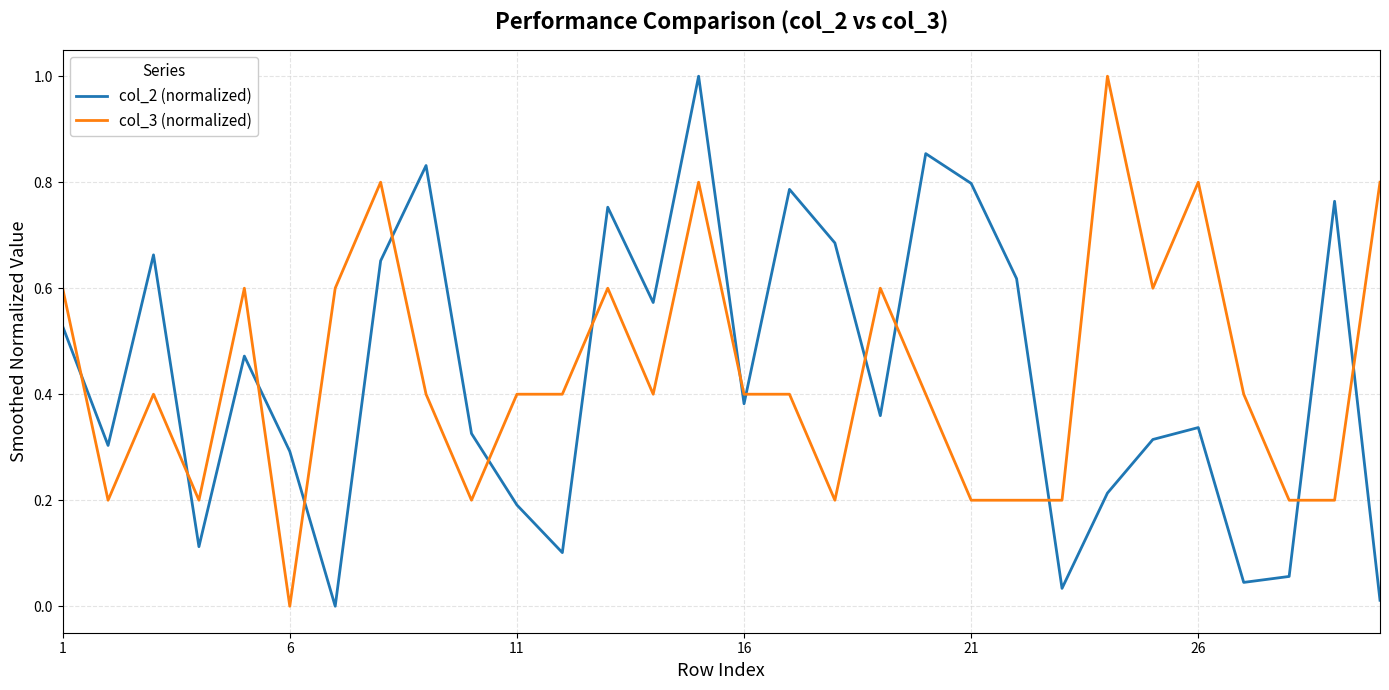

What is the difference between the maximum and minimum values in the col_2 (normalized) series?

1.0